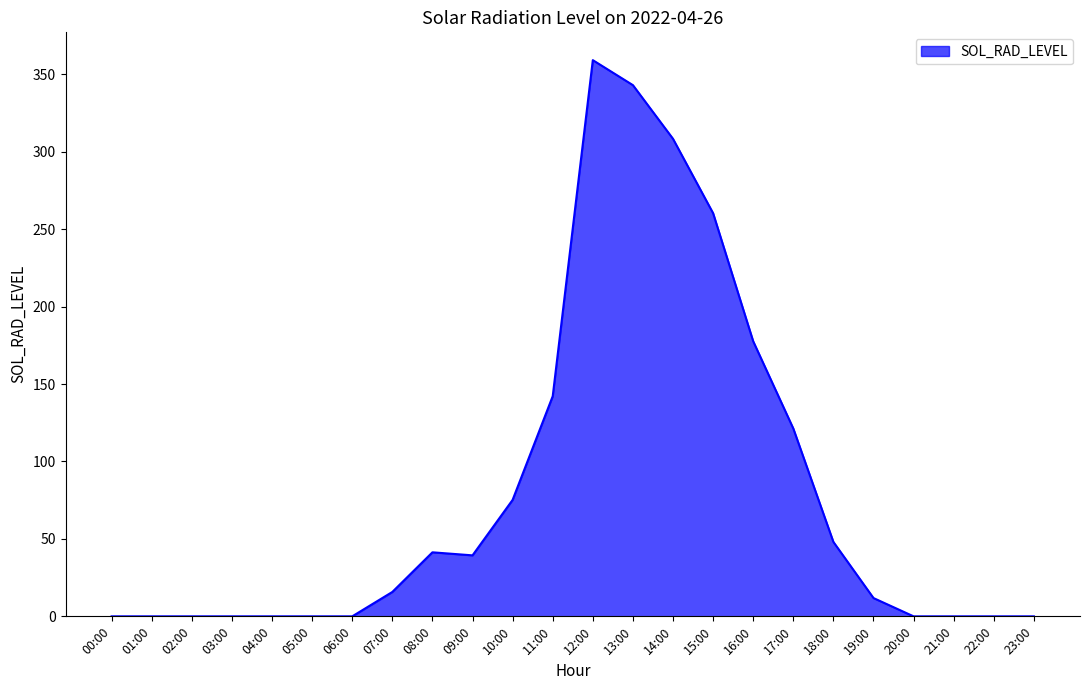

Which category has the highest value across all series?

12:00